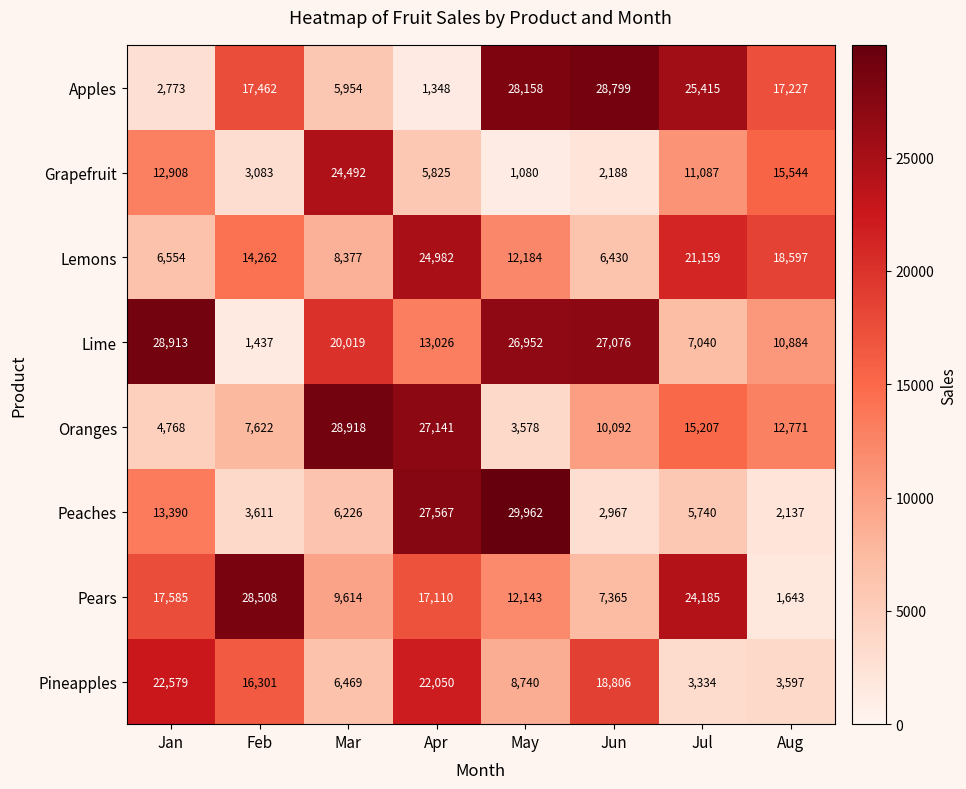

What is the lowest value of the Apples series?

1348